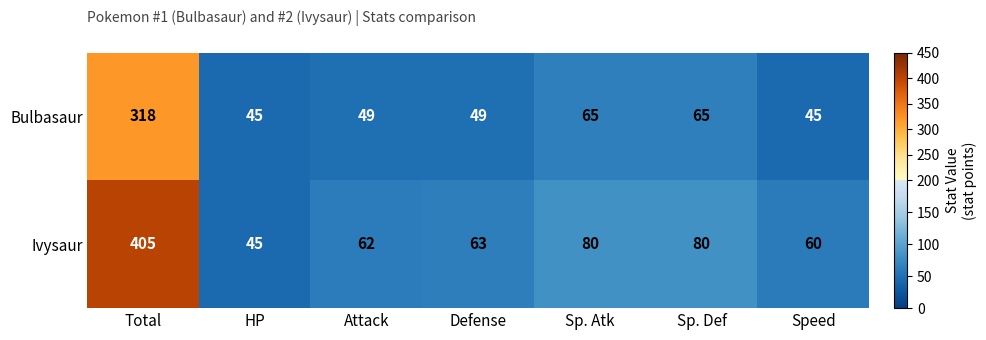

At which label does Bulbasaur first exceed 49?

Total